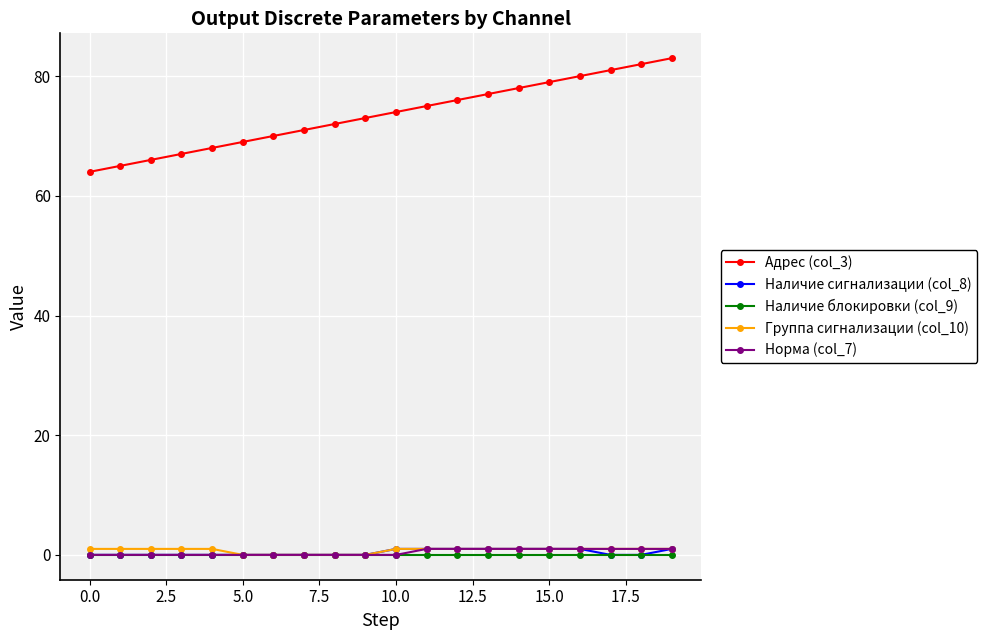

True or false: Адрес (col_3) and Норма (col_7) intersect in this chart.

False